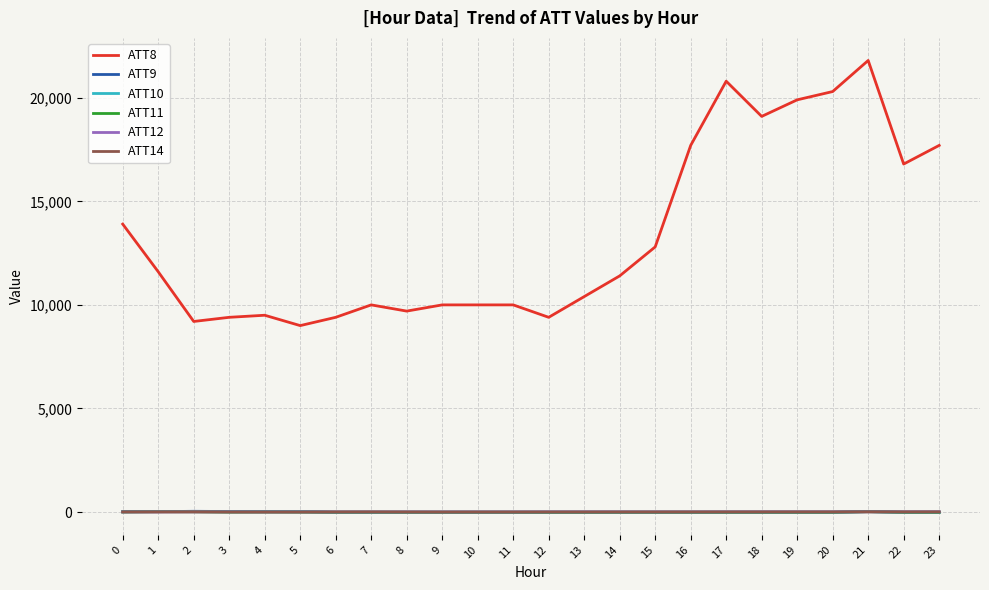

True or false: ATT10 and ATT8 cross at least once.

False